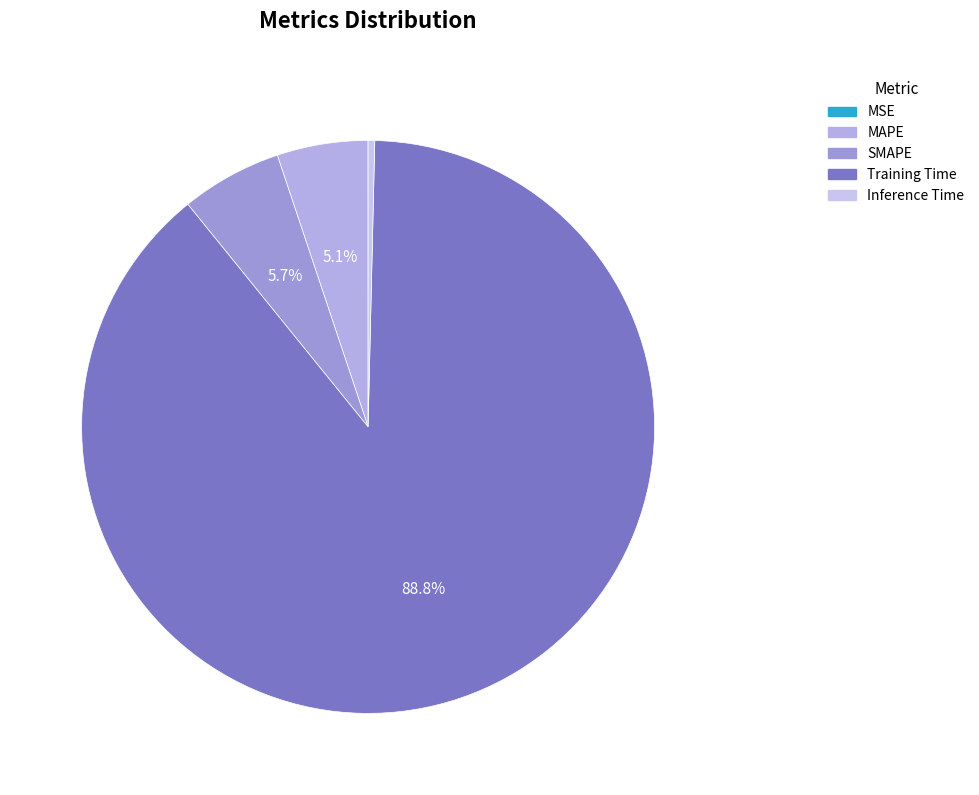

What is the majority slice?

Training Time